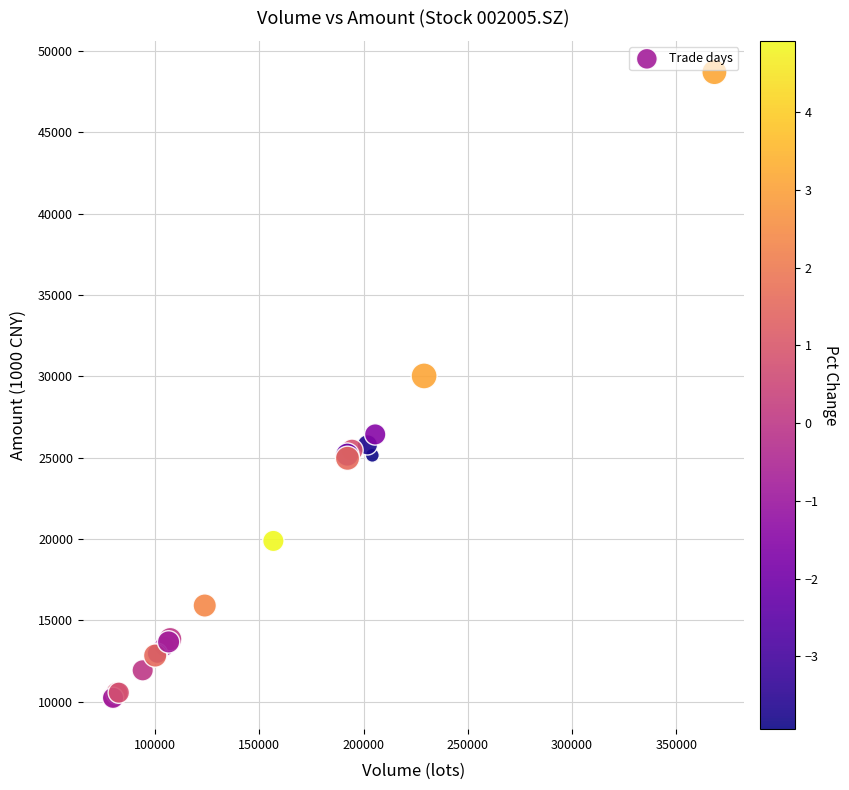

What Y value in the scatter plot is closest to 29461?

30019.2